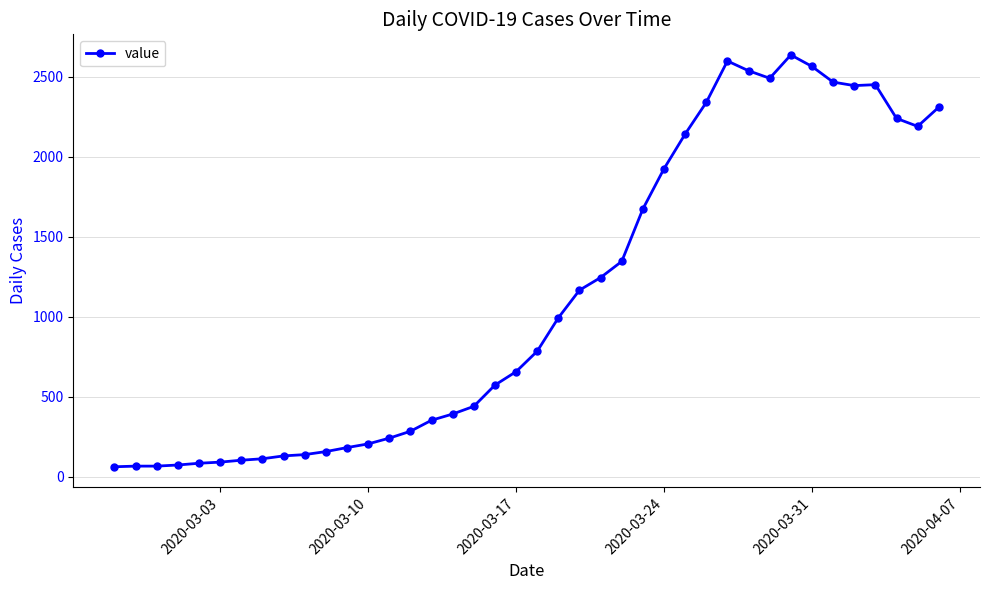

What is the sum of all values?

44951